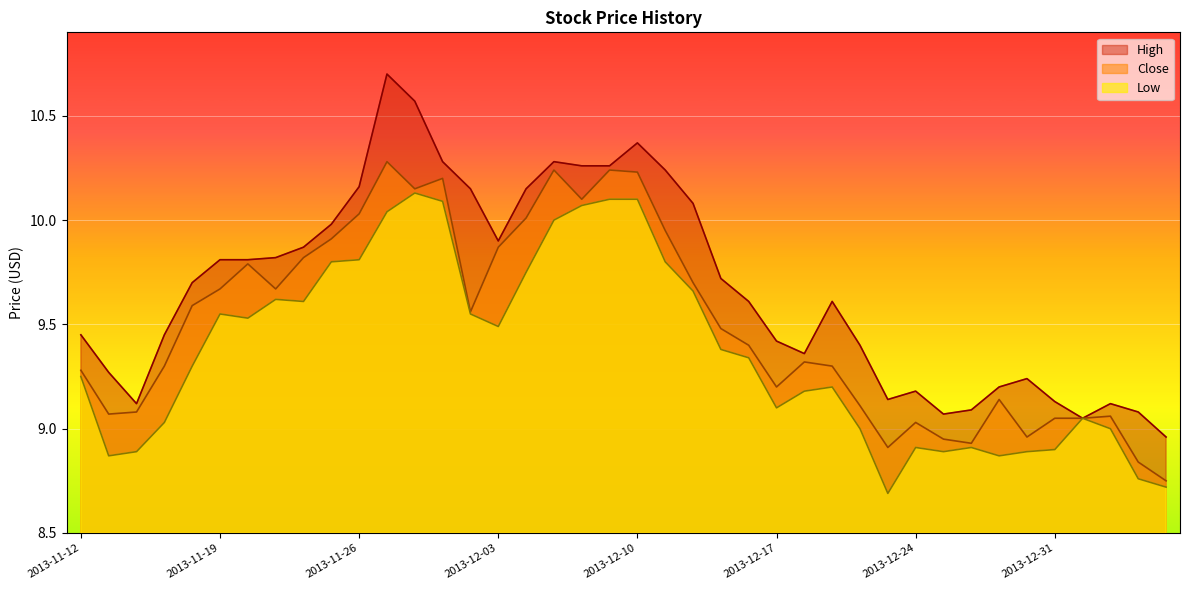

How many lines are shown in the chart?

3